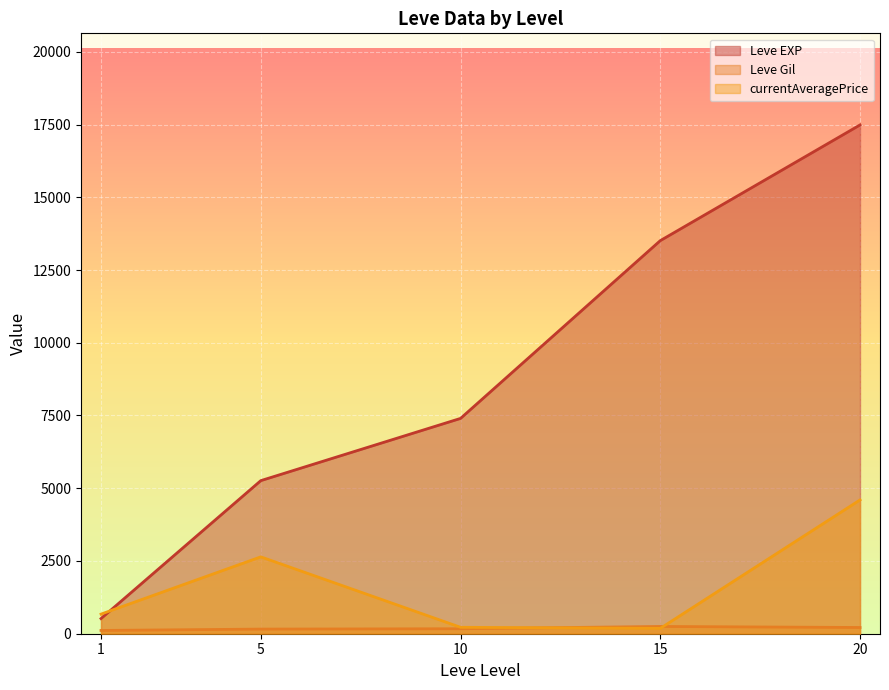

Rank the series by their average value, from lowest to highest.

Leve Gil, currentAveragePrice, Leve EXP